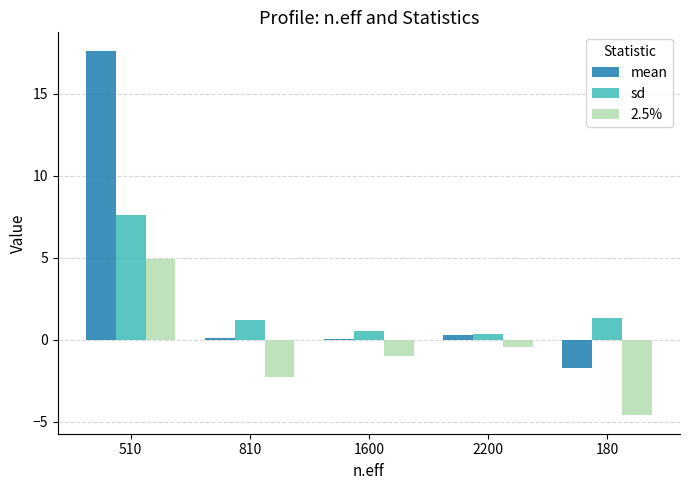

Which series changed the most between 510 and 1600?

mean